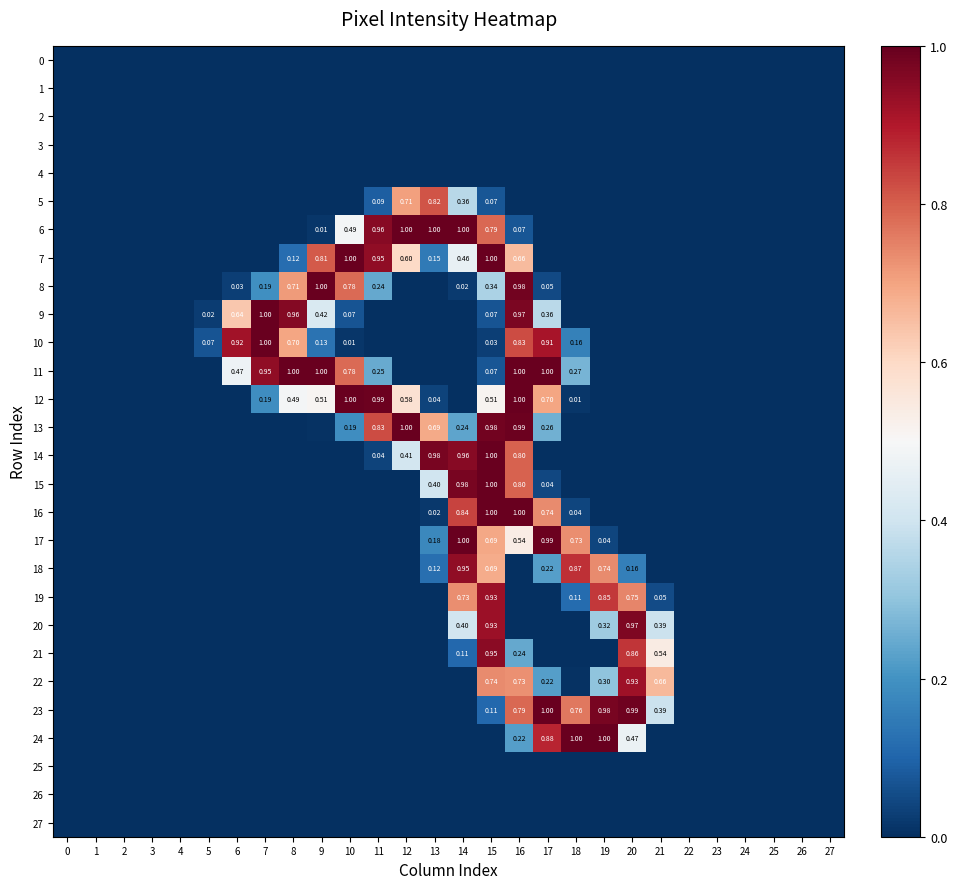

Rank the series by their maximum value, from lowest to highest.

0, 1, 2, 3, 4, 25, 26, 27, 5, 22, 19, 18, 21, 20, 6, 7, 8, 9, 10, 11, 12, 13, 14, 15, 16, 17, 23, 24